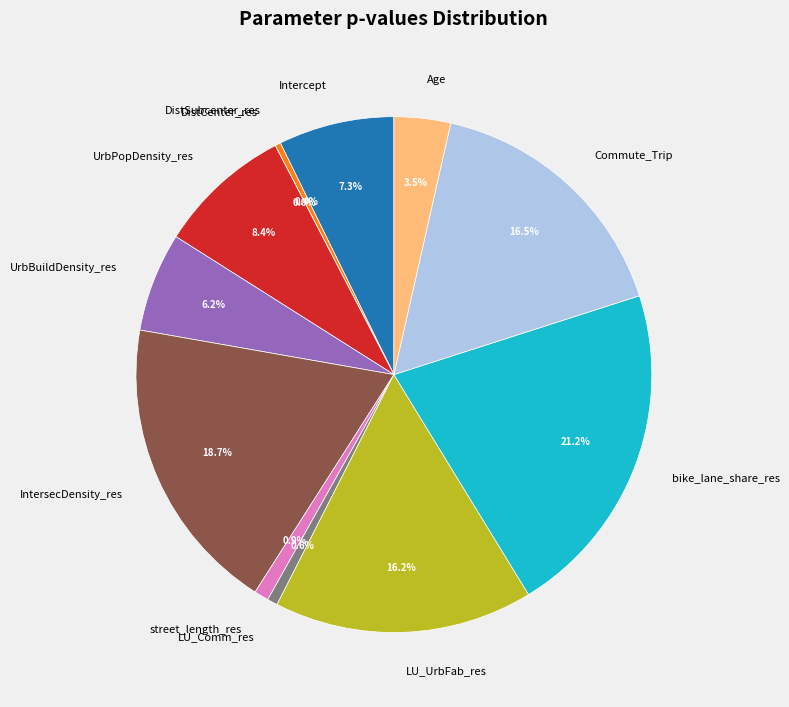

What percentage is NOT represented by bike_lane_share_res?

78.8%